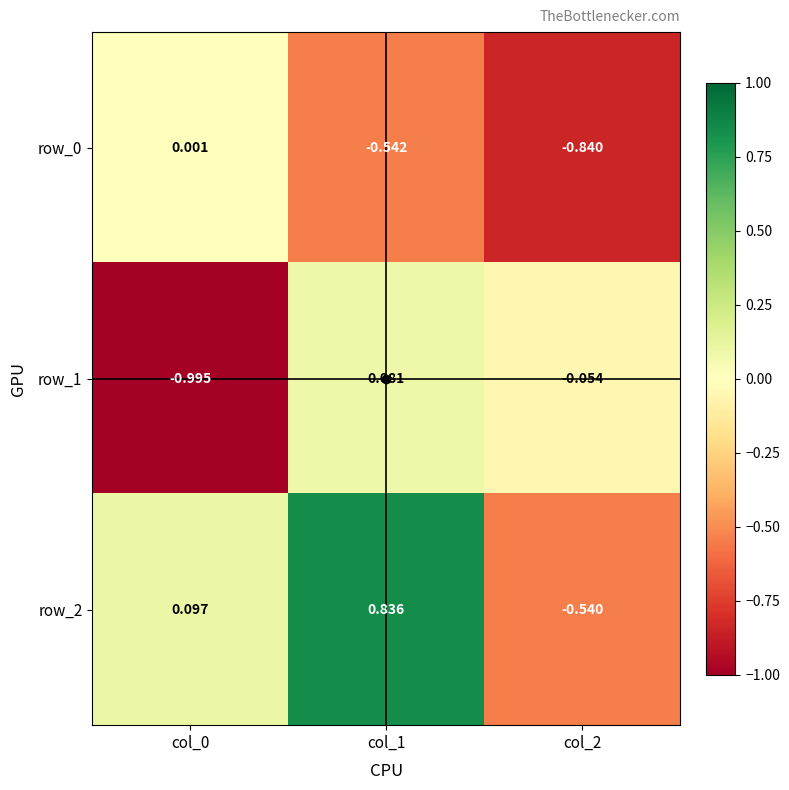

What is the difference between the row_1 values at col_0 and col_2?

0.9